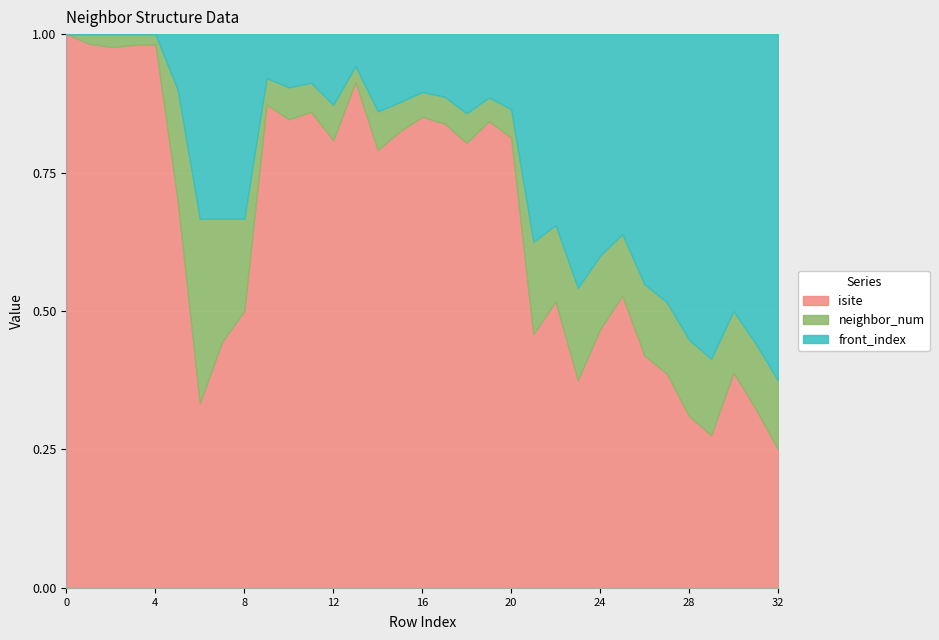

What are all the series names shown in the legend?

isite, neighbor_num, front_index